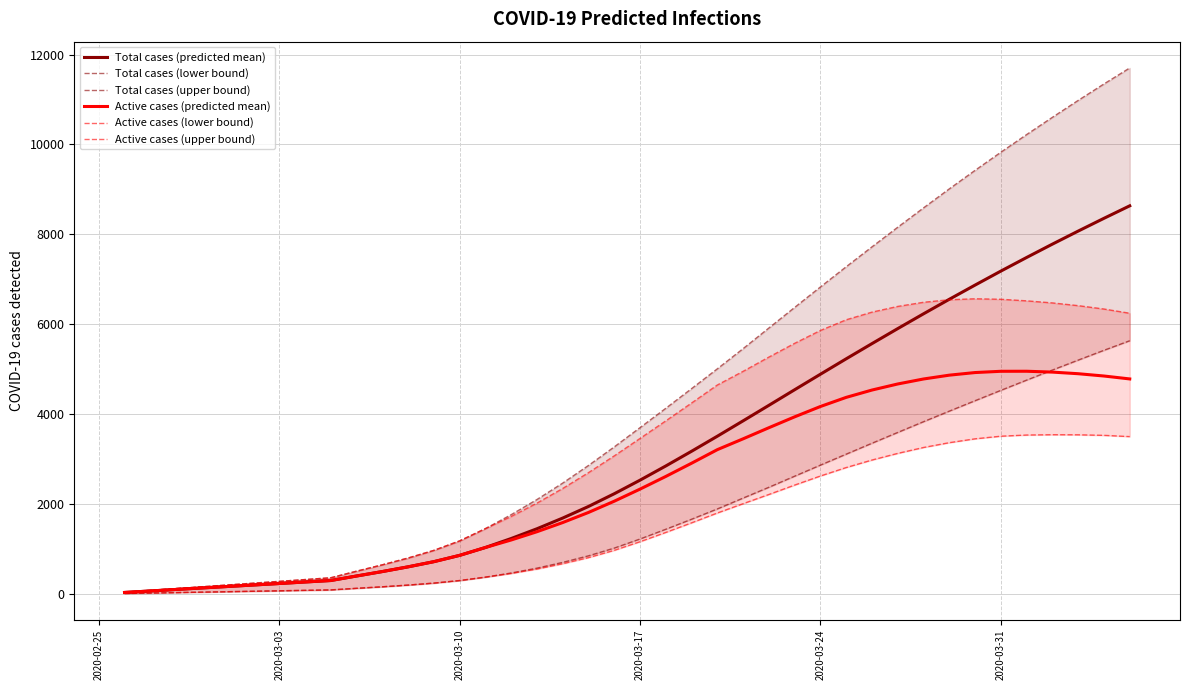

How many data points does each series have?

40